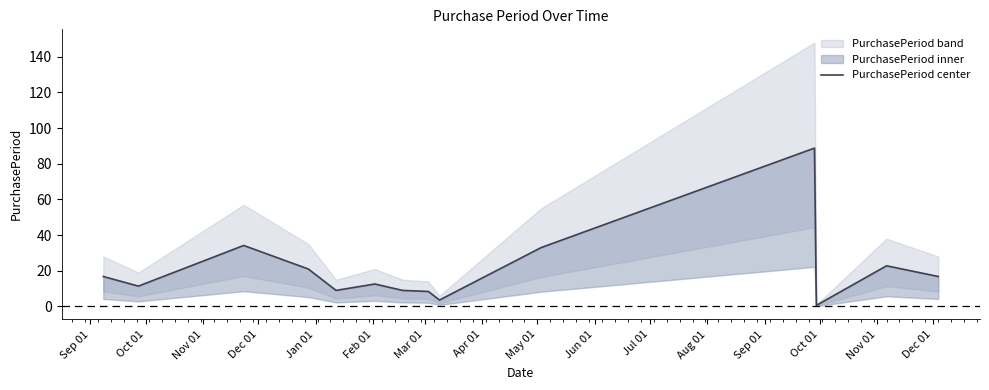

What is the sum of all values?

288.0